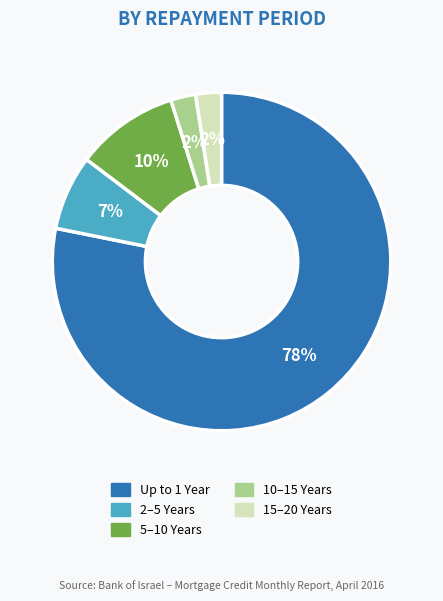

To the nearest percent, what percentage of the pie is 10–15 Years?

2%